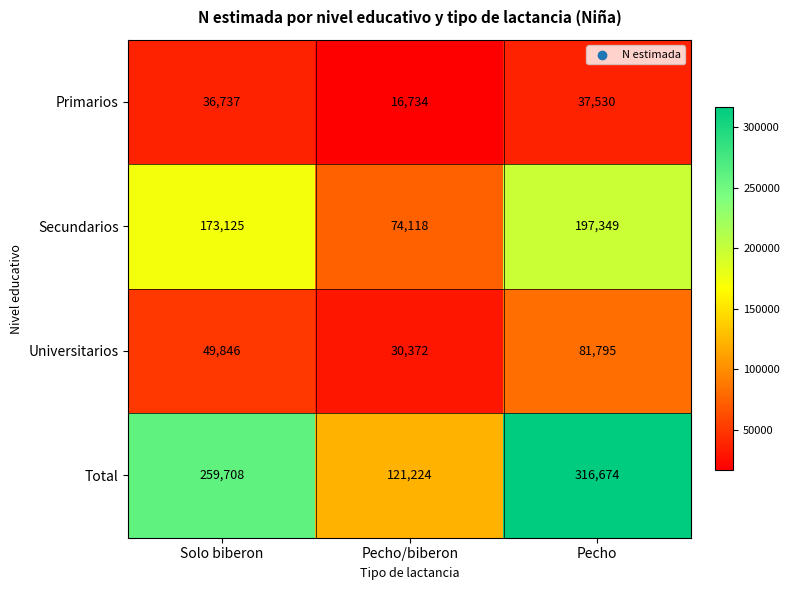

Is it true that Total equals 121224 at Pecho/biberon?

True